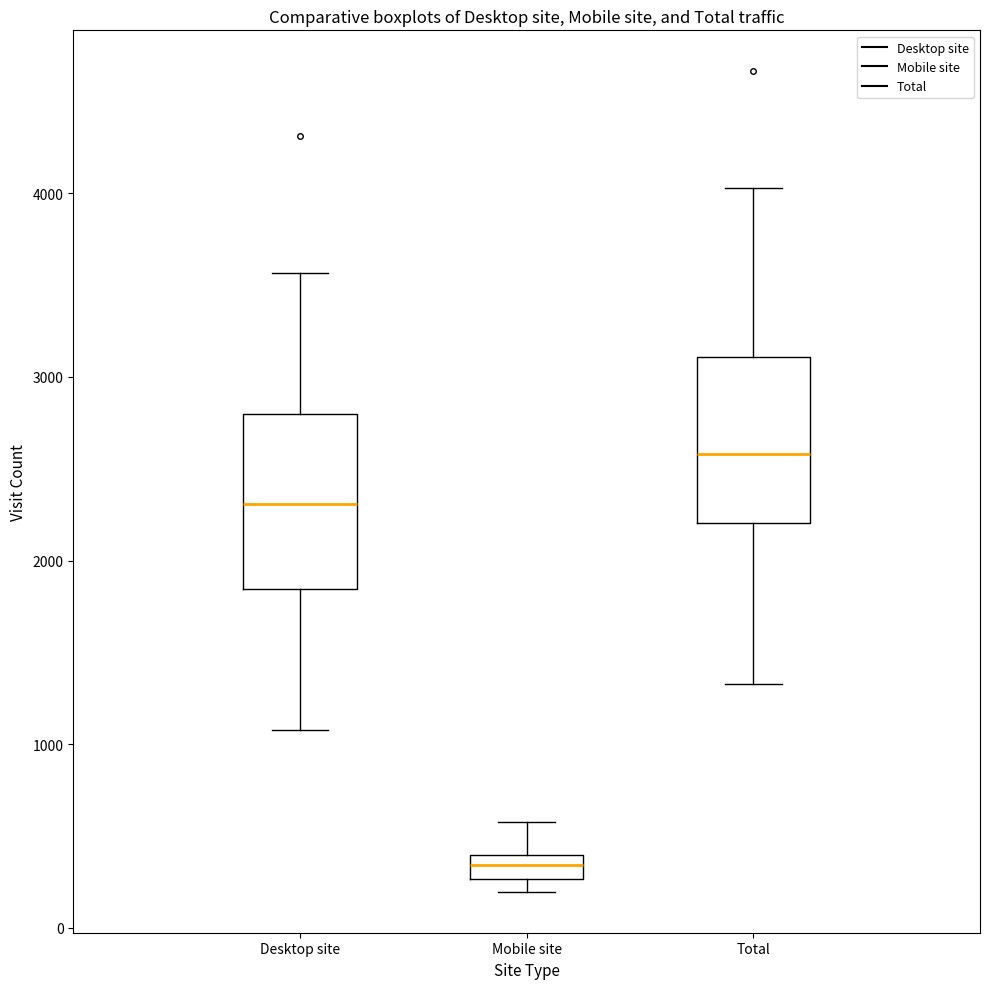

Which box's median line is the lowest?

Mobile site